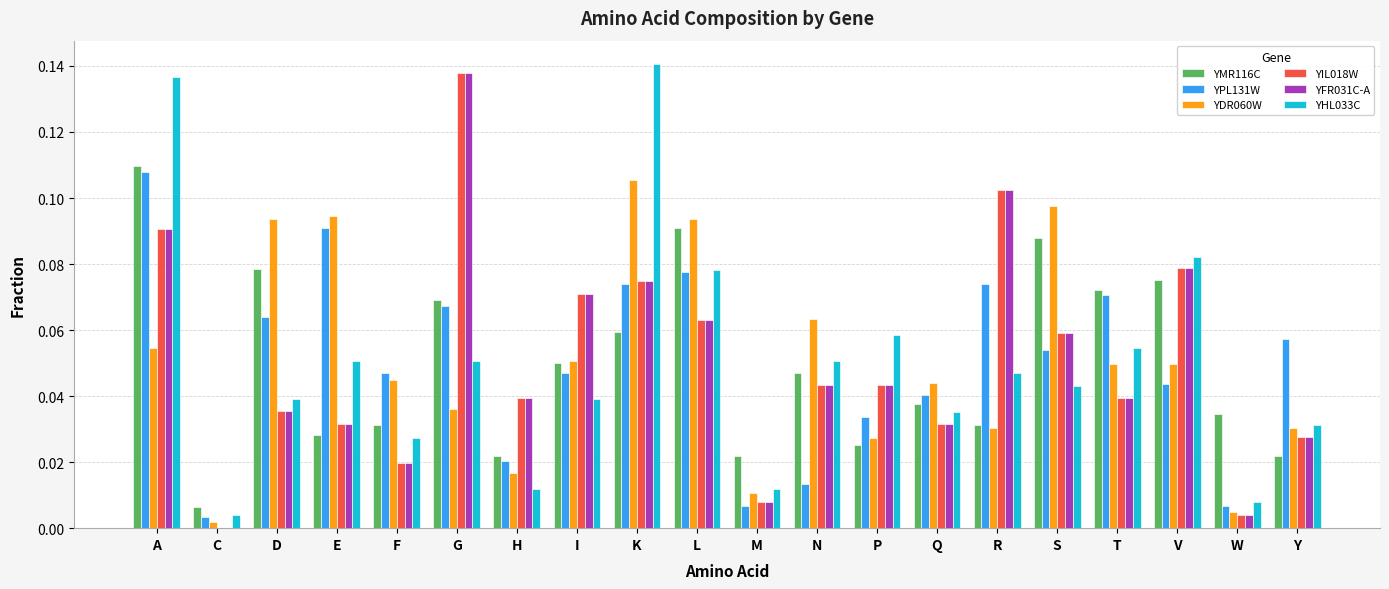

Is the value of YMR116C at L greater than the value of YFR031C-A at C?

Yes